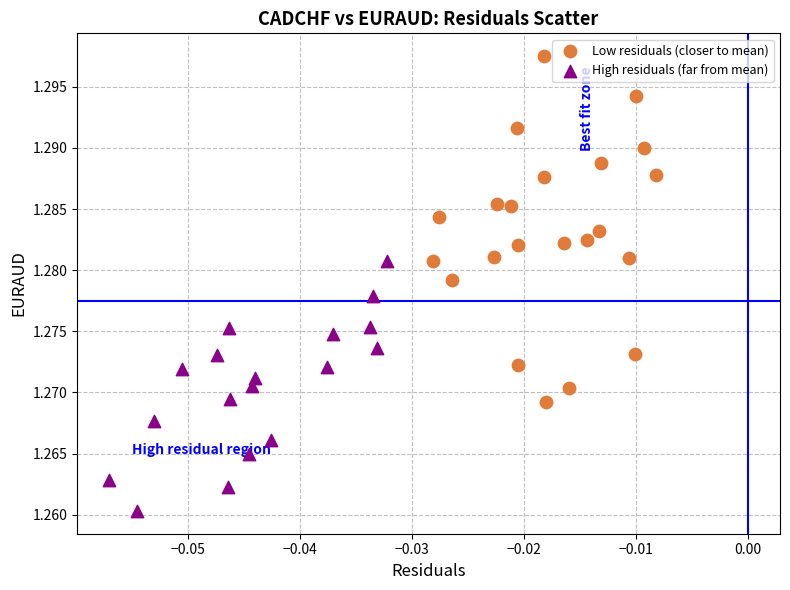

Which series reaches the maximum Y coordinate?

Low residuals (closer to mean)